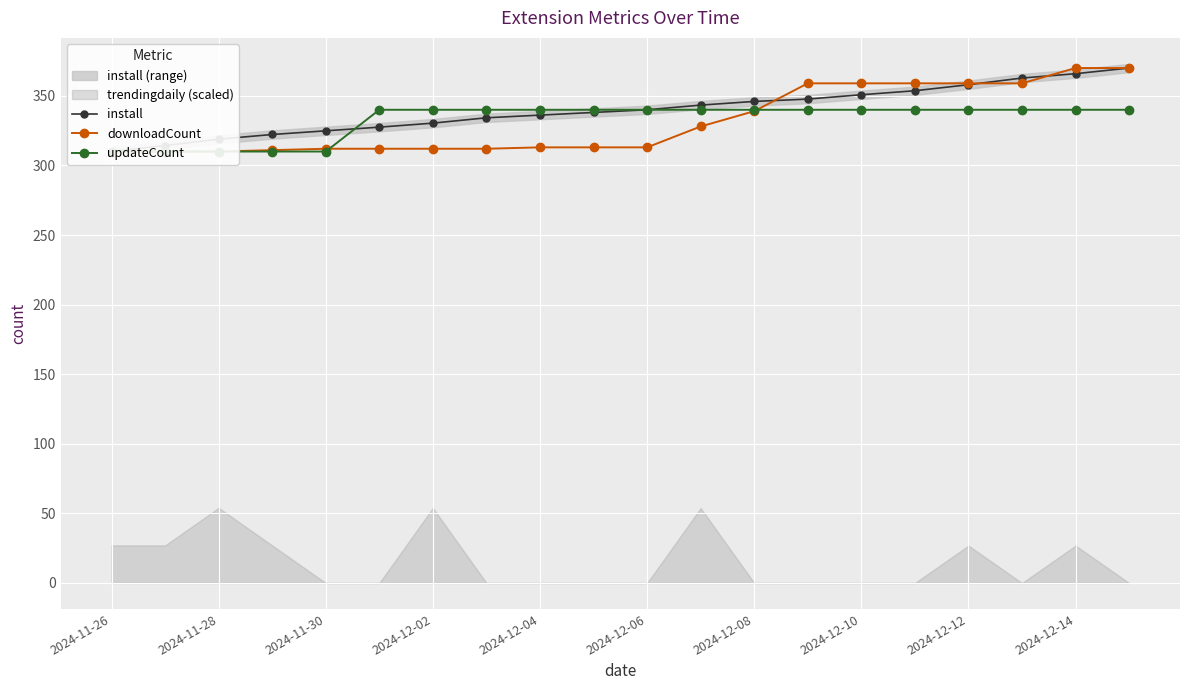

What is the approximate value of downloadCount at 2024-11-28?

310.0